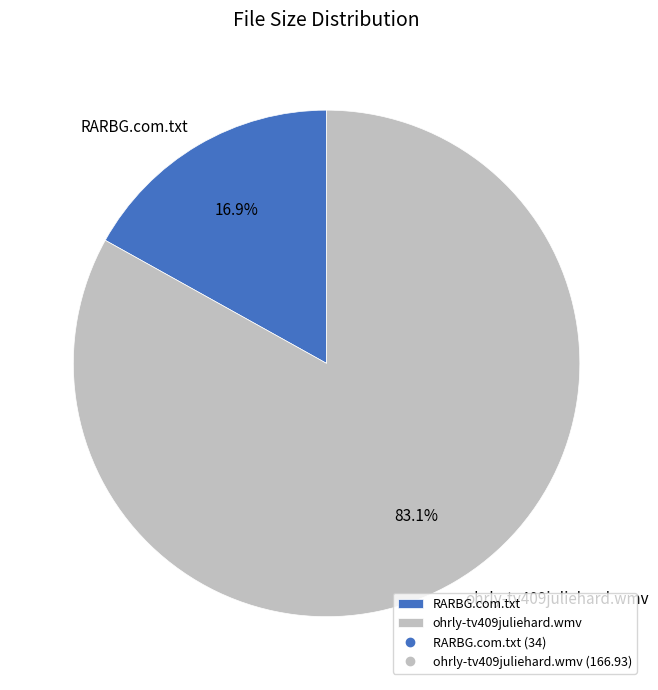

How many slices are in this pie chart?

2